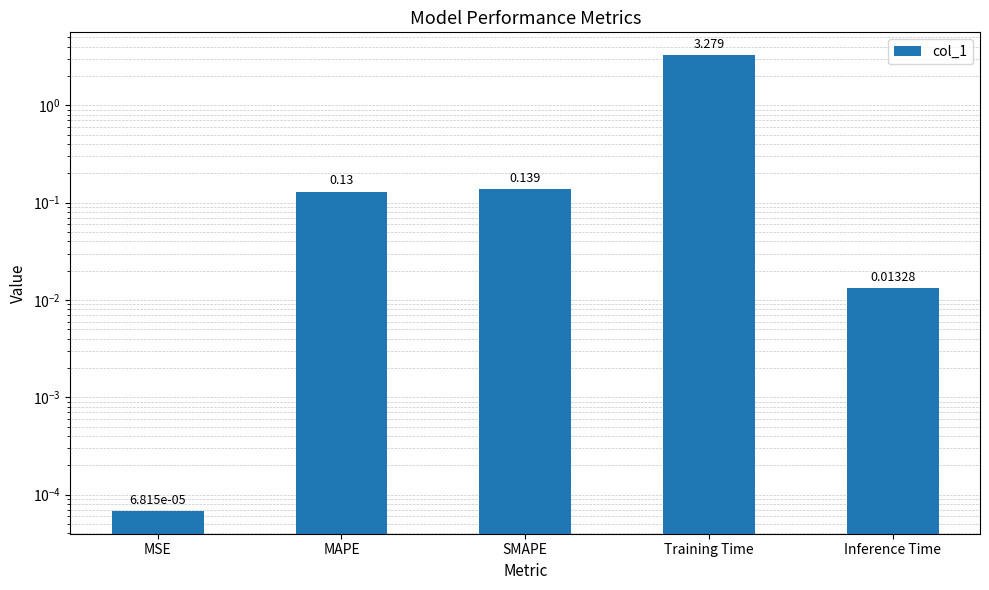

Rank the categories by value from highest to lowest.

Training Time, SMAPE, MAPE, Inference Time, MSE